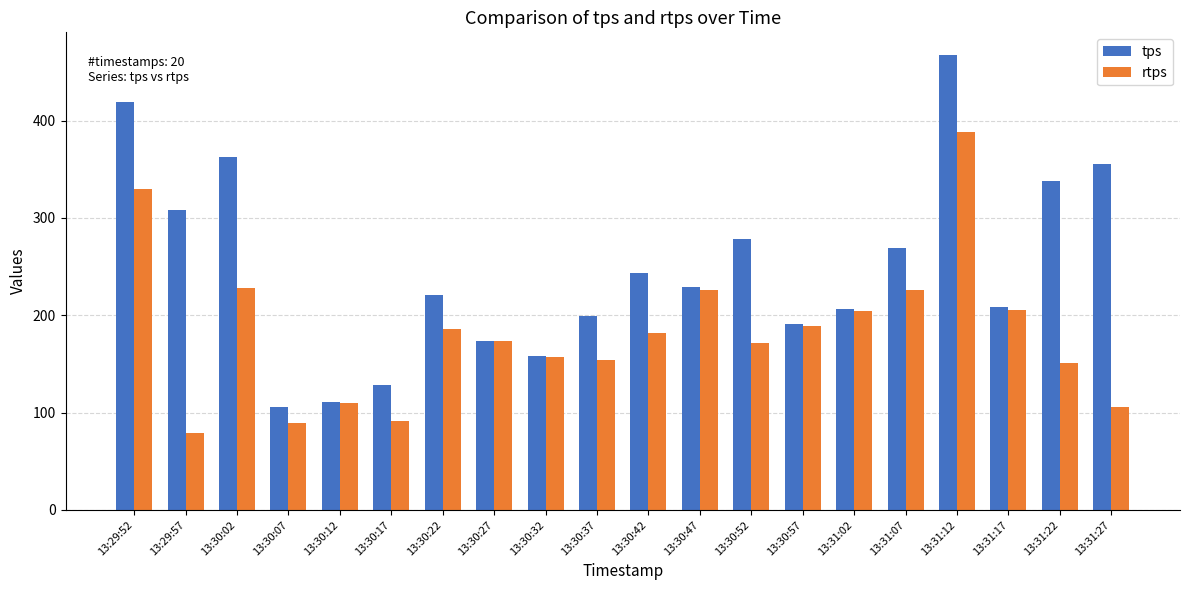

What is the sum of all rtps values?

3647.1